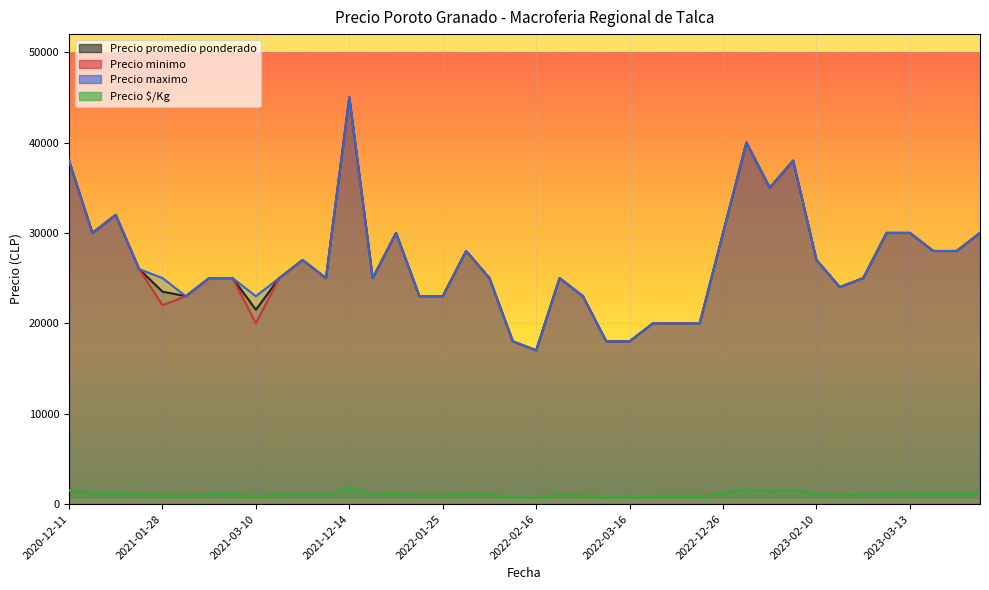

How many data points in Precio minimo are above 25000?

18